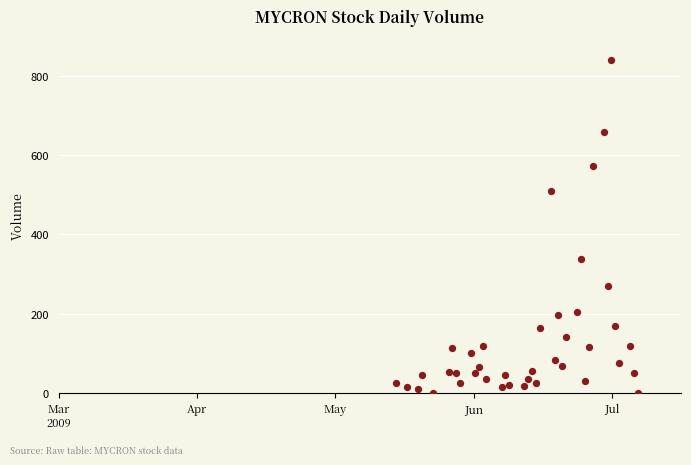

What is the range of Y values (max minus min)?

839.2